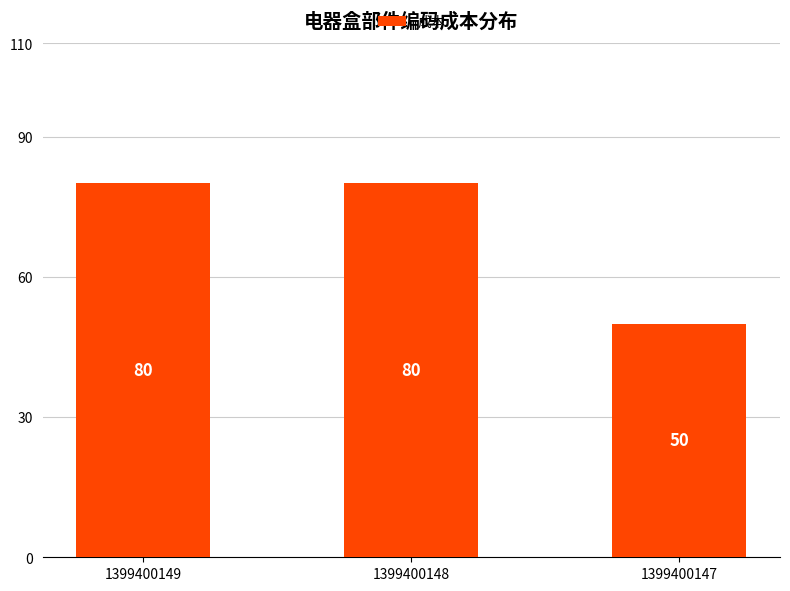

The value at 1399400147 is 50. True or false?

True